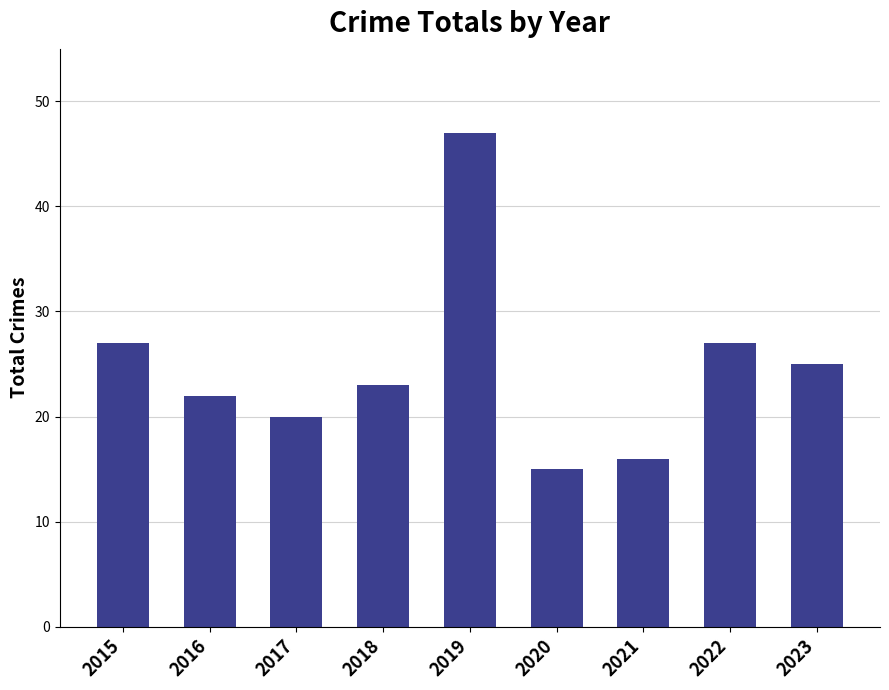

Approximately how many times larger is the value at 2022 compared to 2015?

1.0